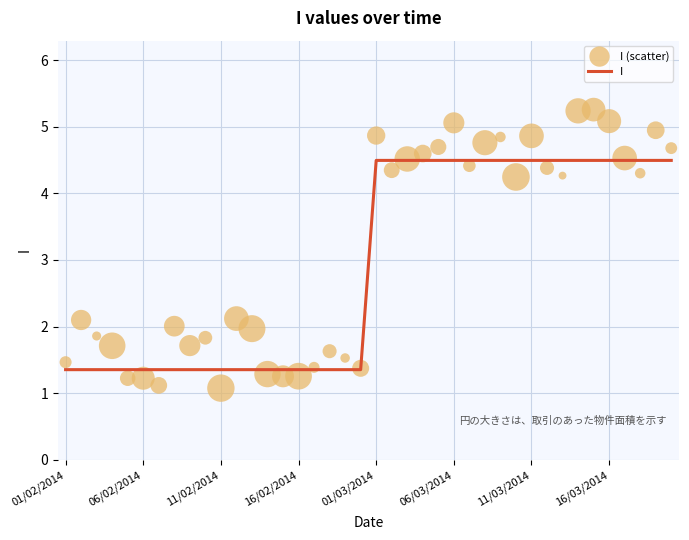

At how many categories does at least one series exceed 2?

23